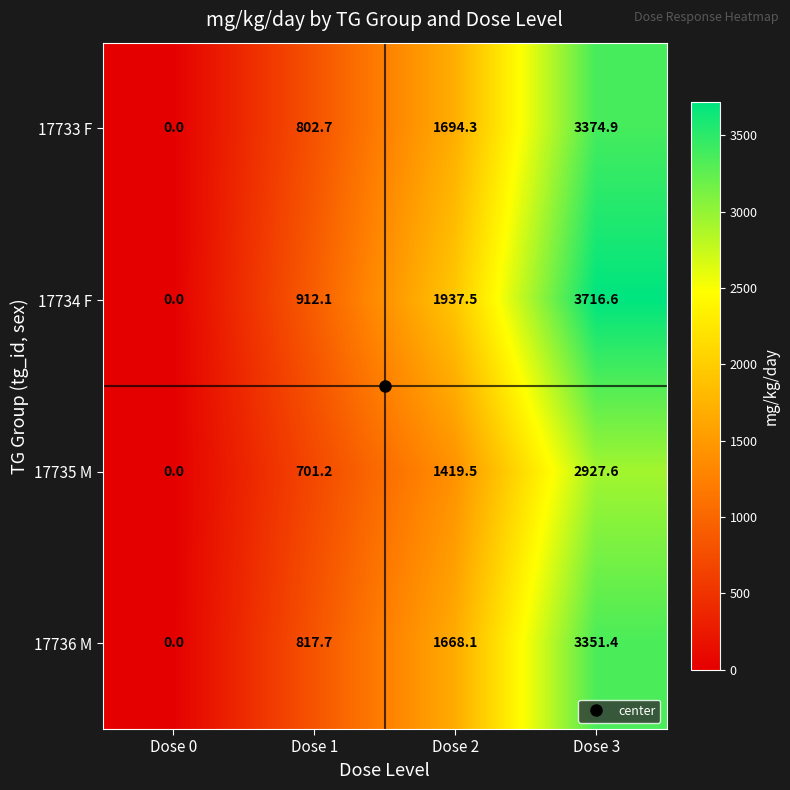

The value of 17734 F at Dose 3 is 5532.0. True or false?

False